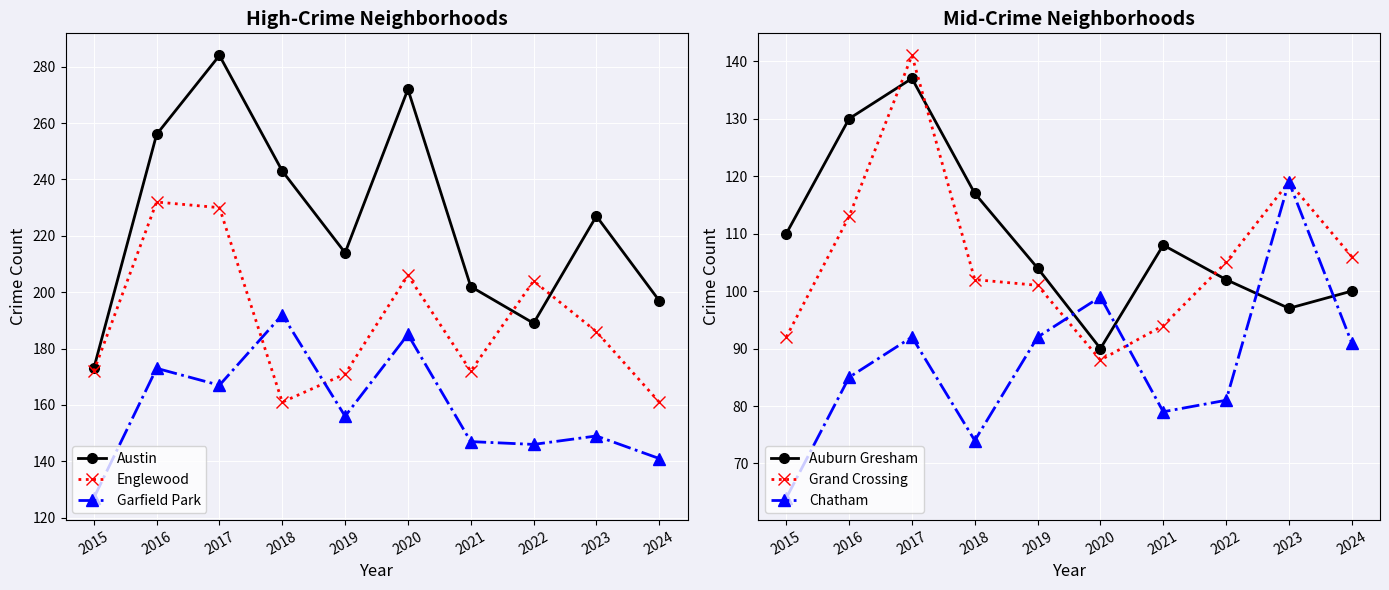

Is this an area chart (filled region under the line)?

No